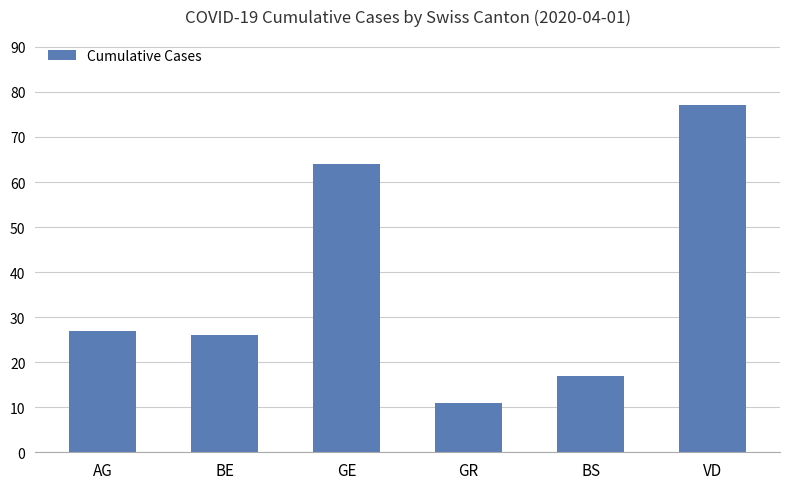

Which category has the lowest value across all series?

GR